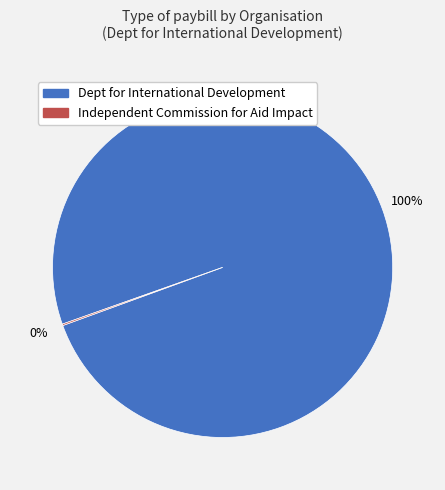

To the nearest percent, what is the difference between the largest and smallest slice percentages?

100%